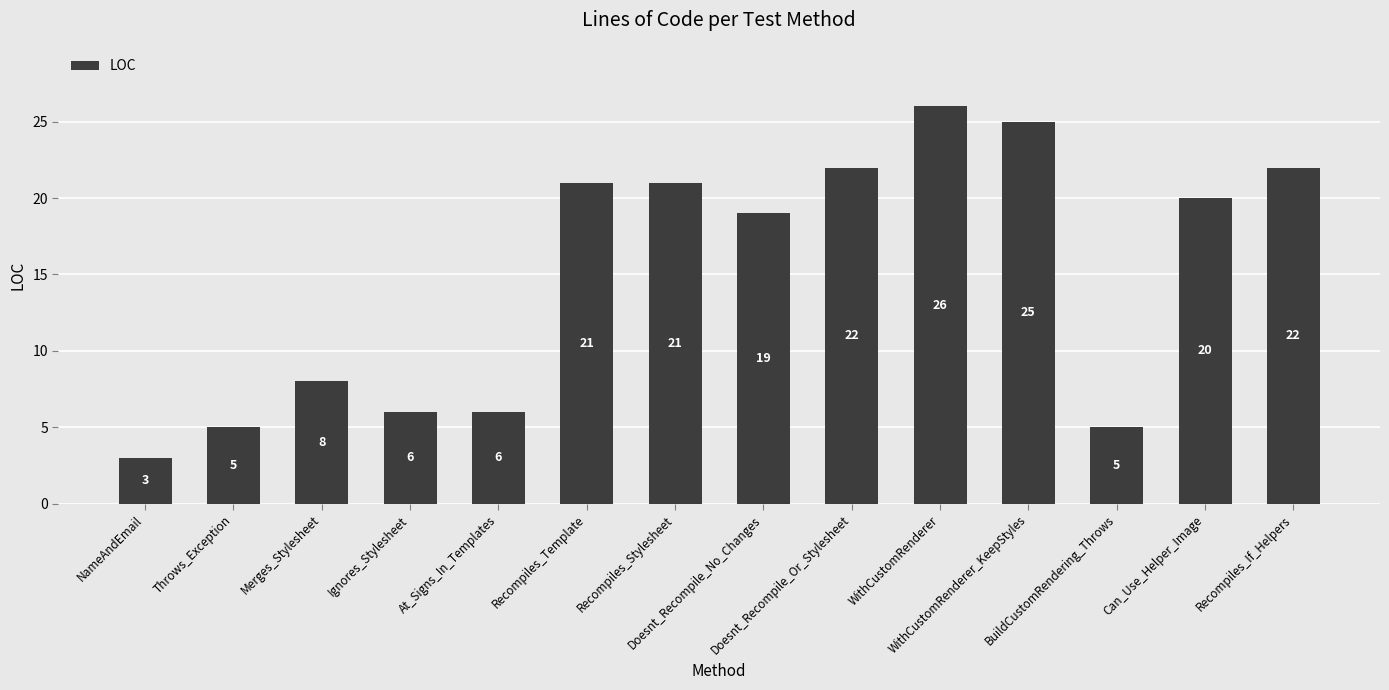

The chart shows a value of 5 at Merges_Stylesheet. True or false?

False